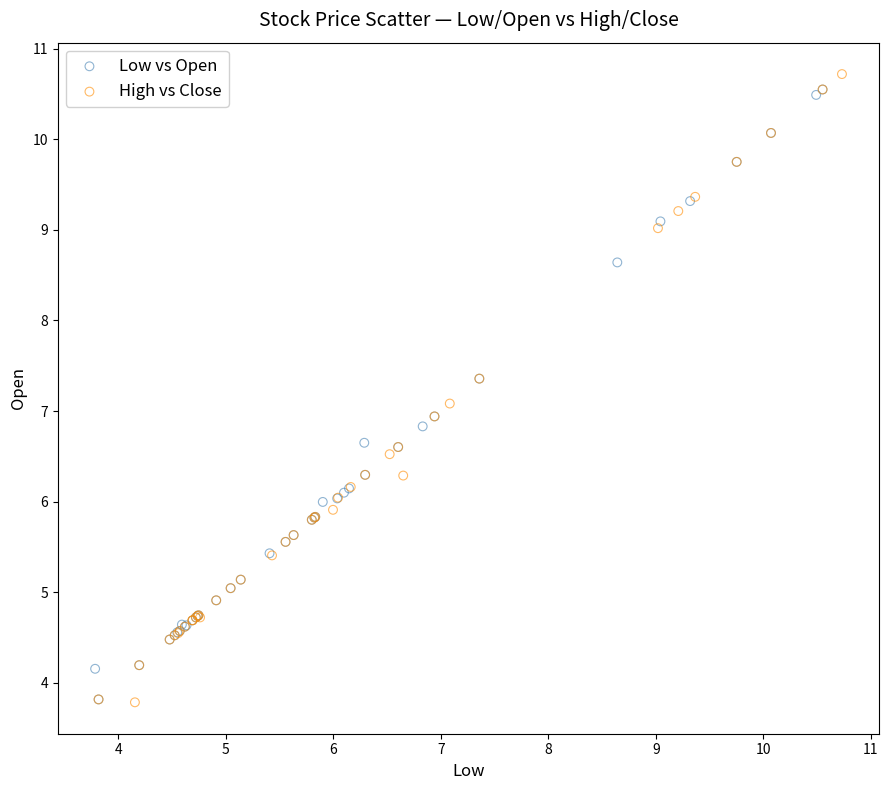

Which series contains the highest Y value?

High vs Close